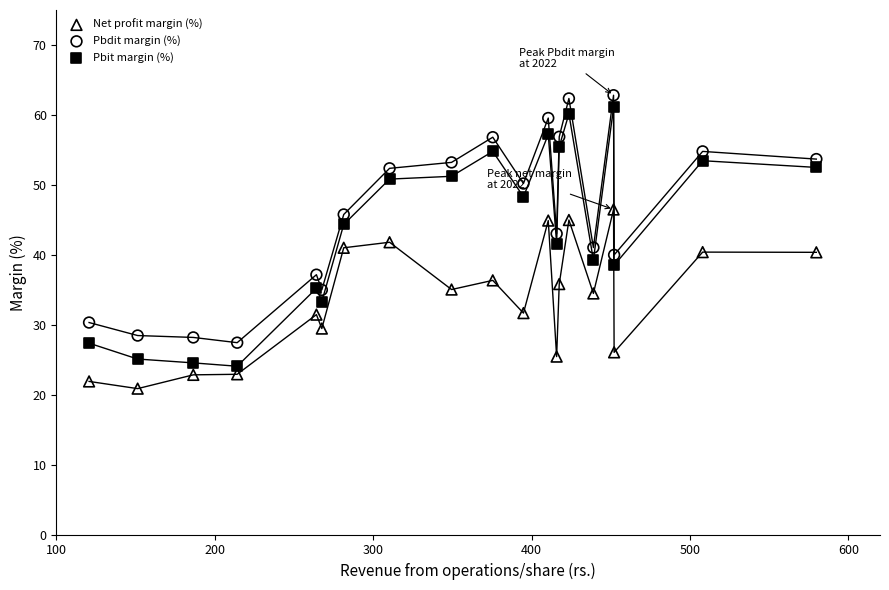

What is the X range (max minus min) for the scatter plot?

459.2